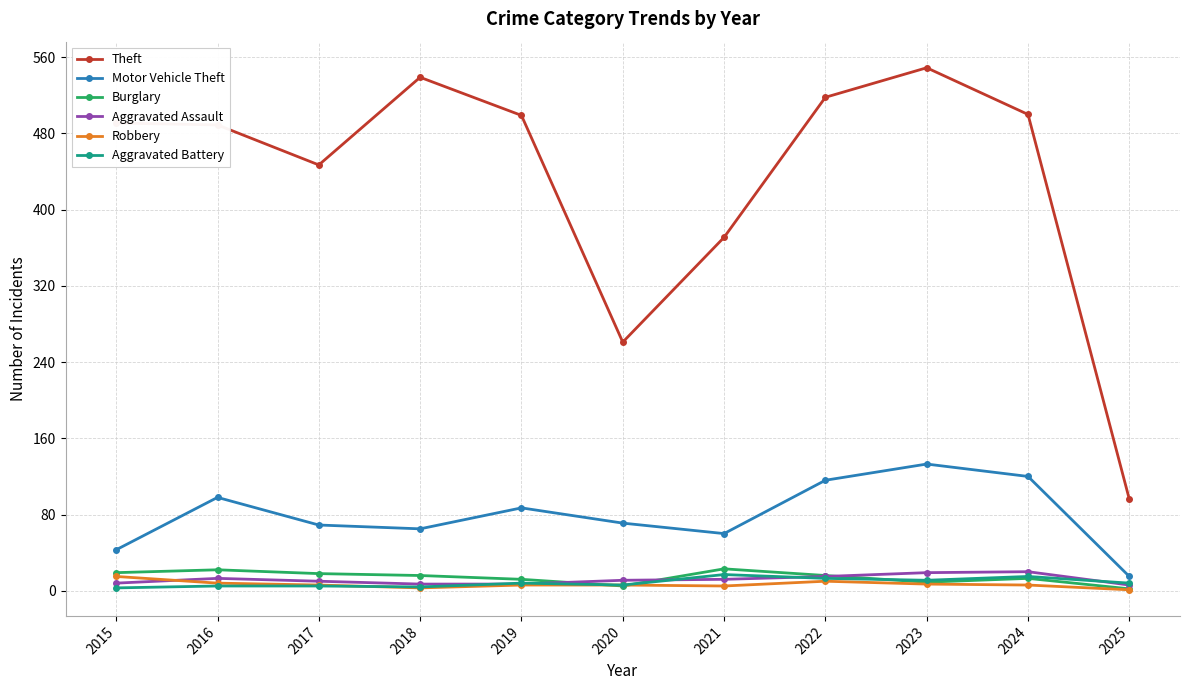

At how many categories does at least one series exceed 158?

10